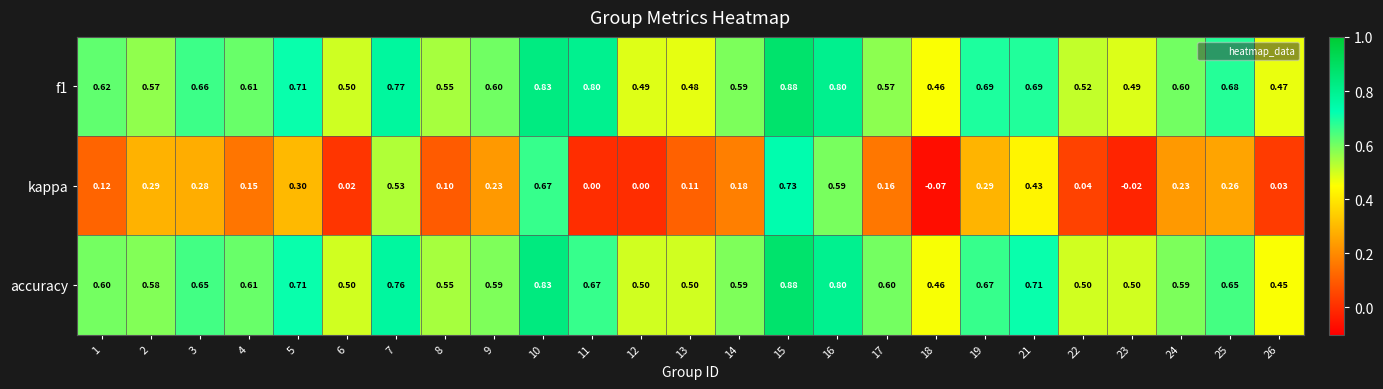

How many series are shown in this chart?

3